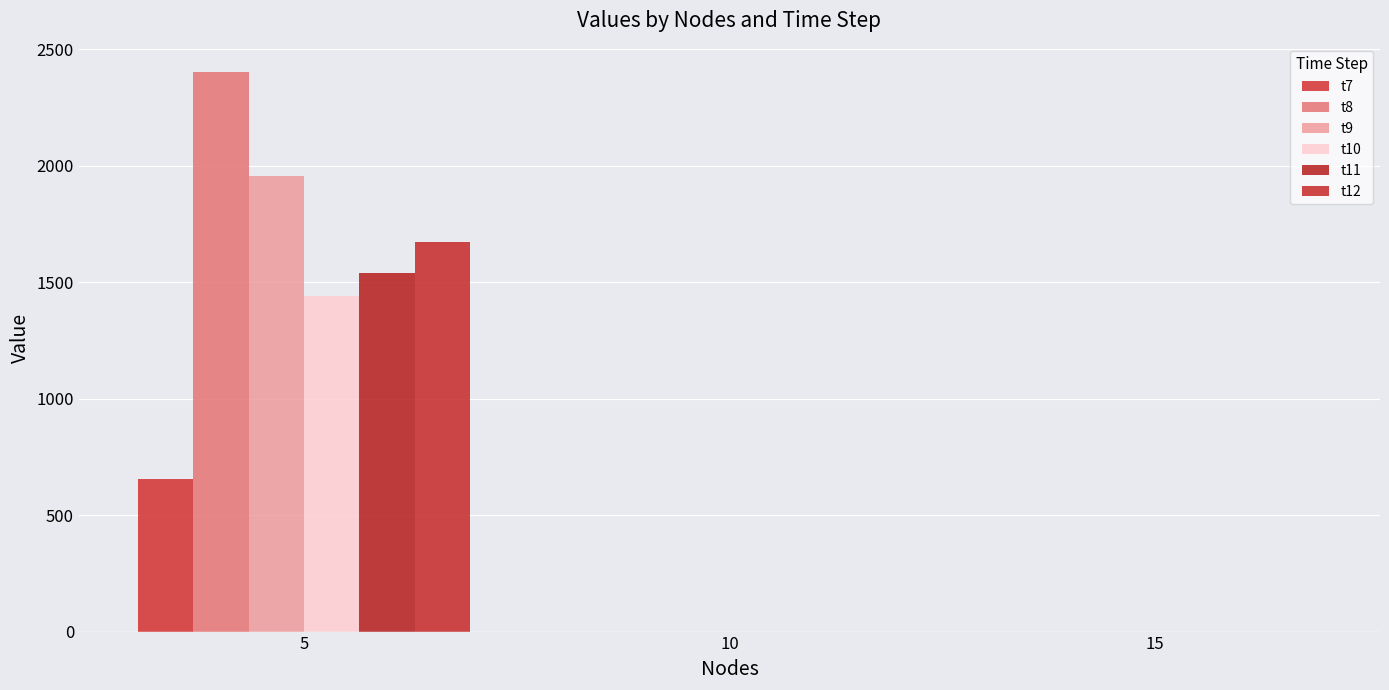

Which series has the widest spread of values?

t8